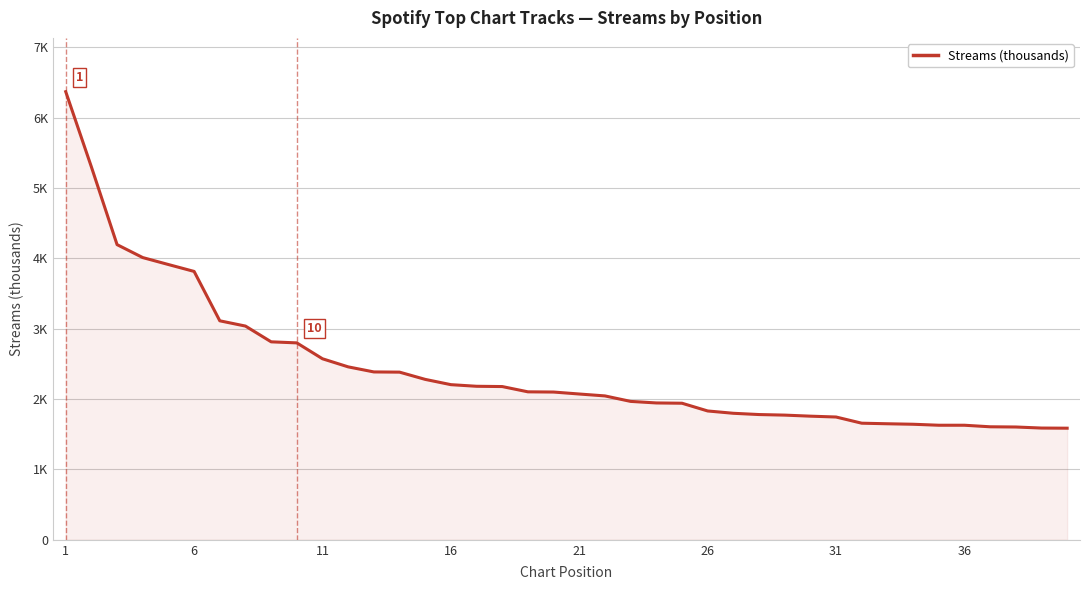

How many distinct data groups are displayed?

1